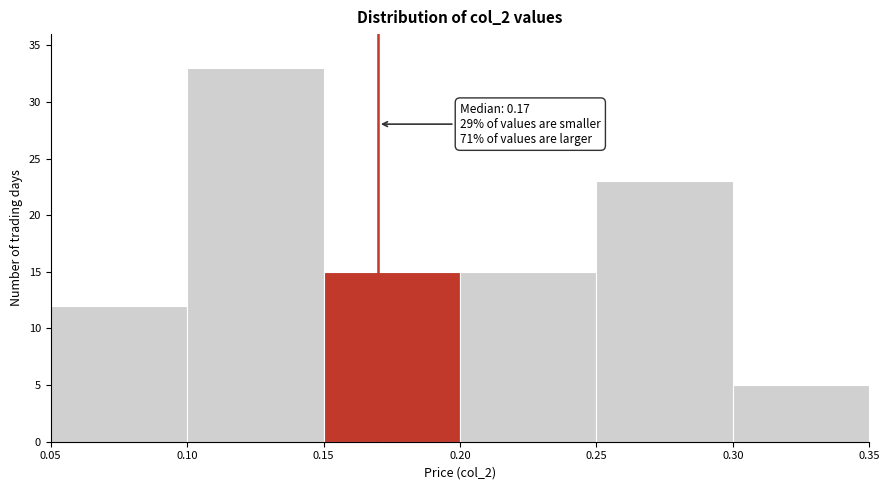

Which range on the x-axis has the tallest bar?

0.10 to 0.15